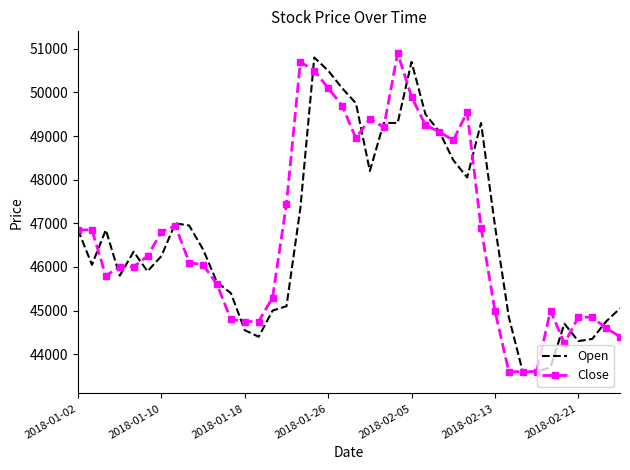

What is the minimum value for Open?

43600